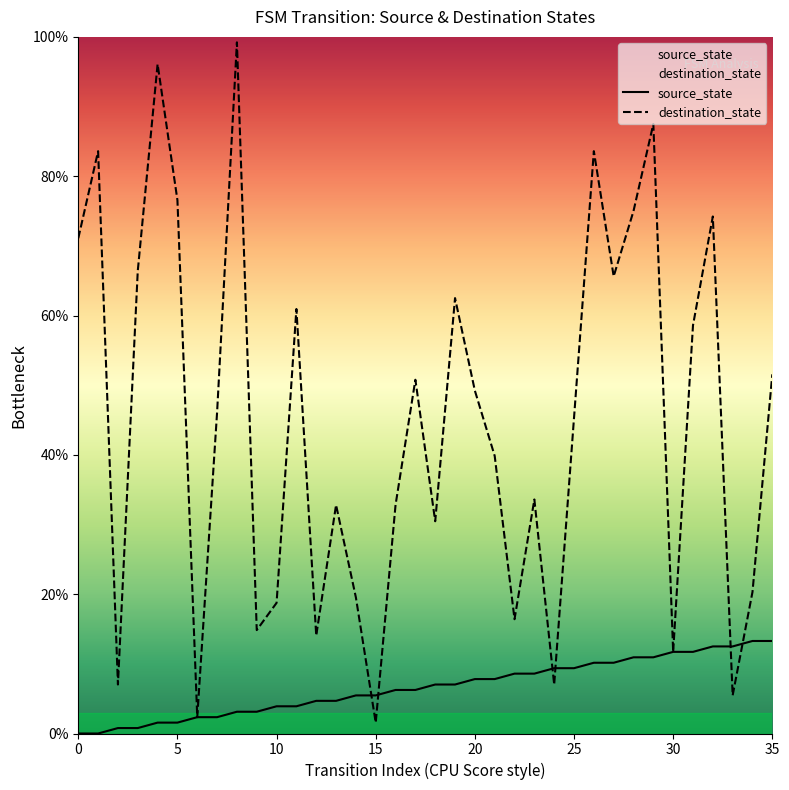

Which category has the highest value in the source_state series?

34